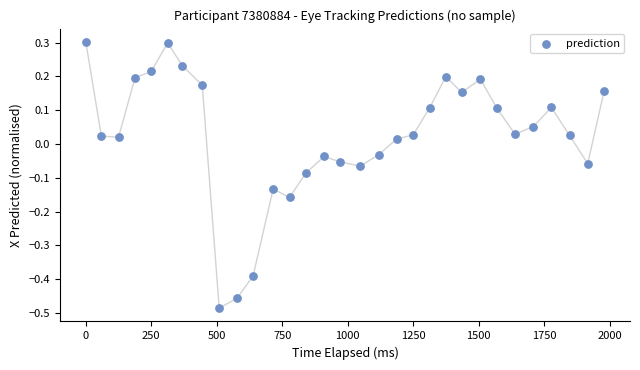

What is the range of X values (max minus min)?

1978.9